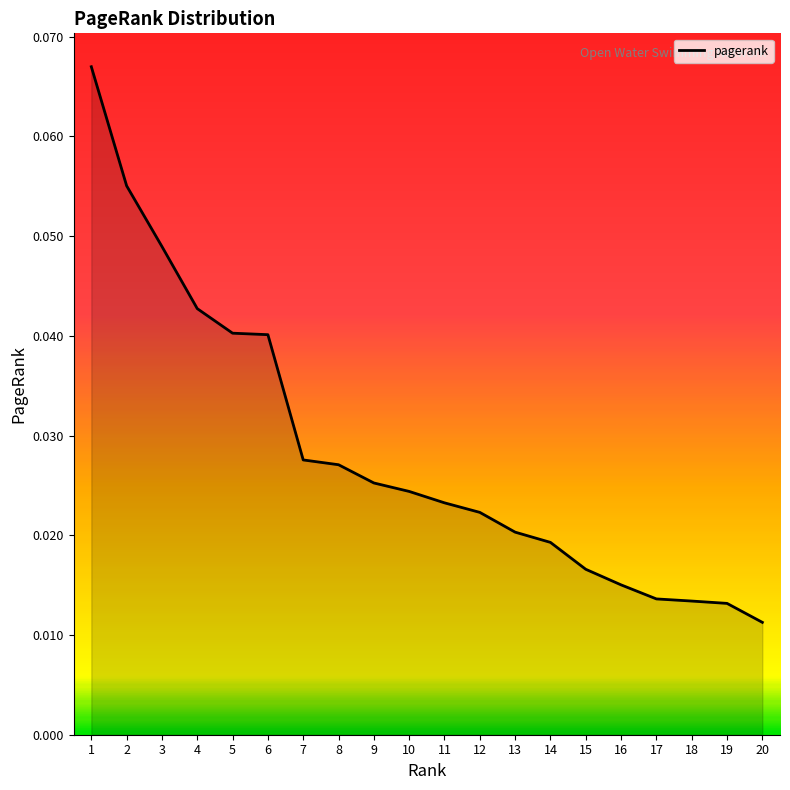

At which label is the value closest to 0?

20